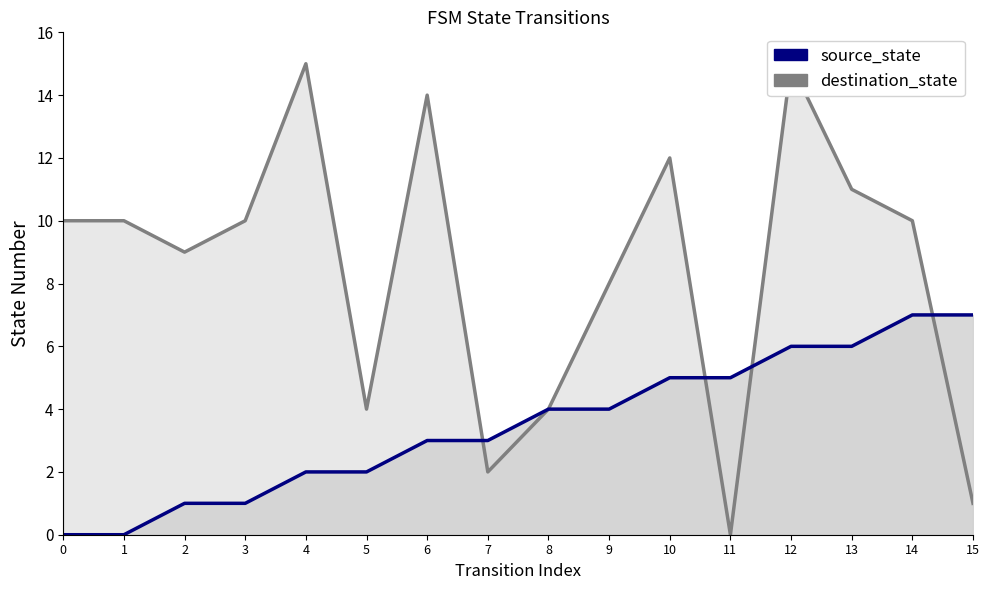

Rank the series by their maximum value, from lowest to highest.

source_state_line, destination_state